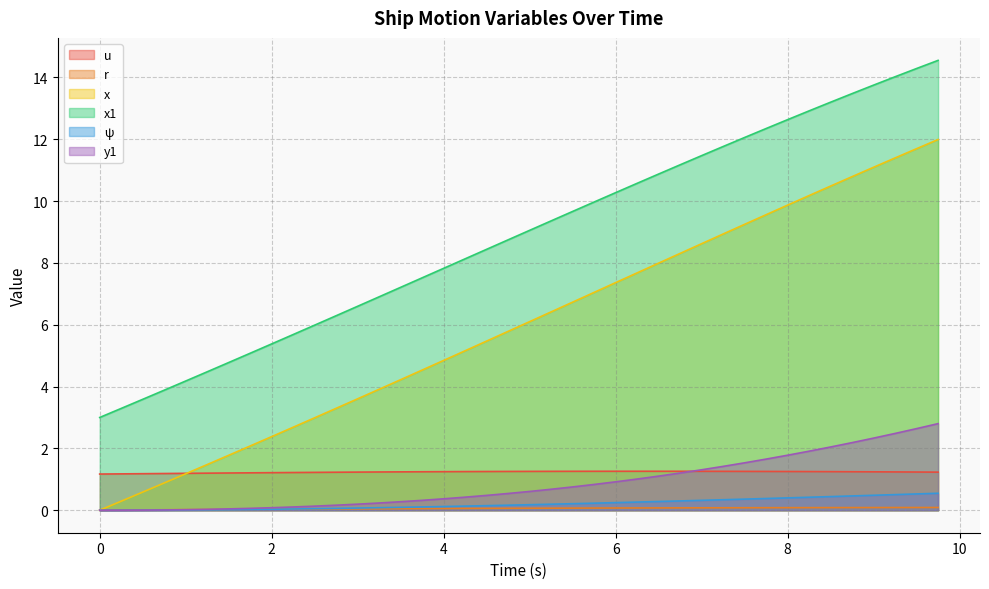

What is the highest value of the x series?

12.0